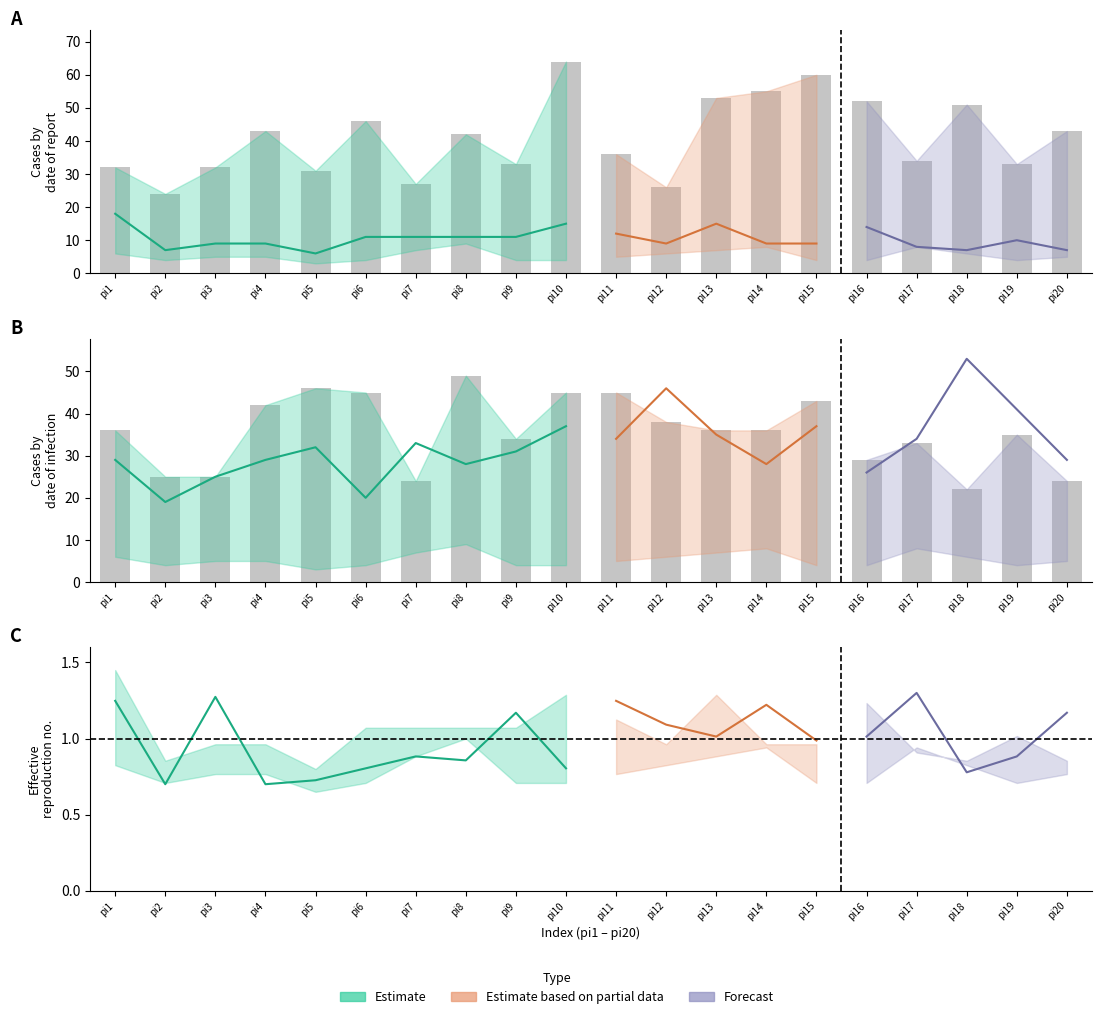

What is the total value across all series at pi17?

152